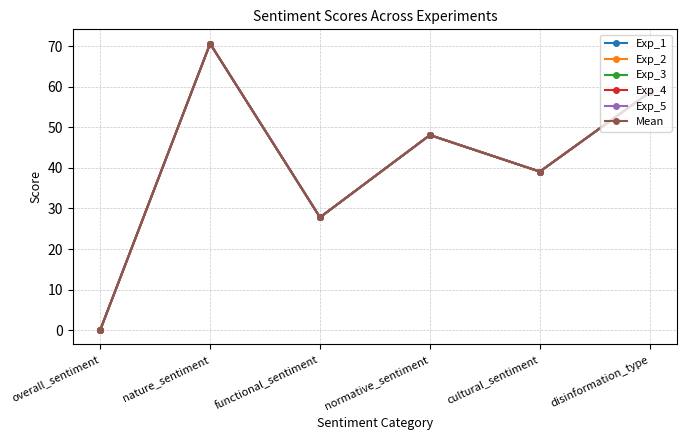

How many lines are shown in the chart?

6